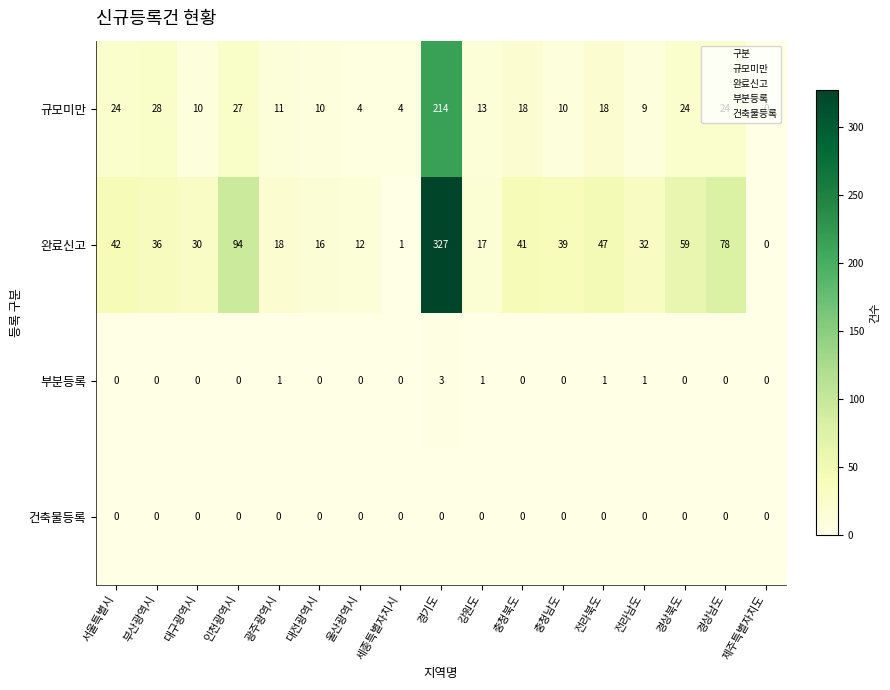

Rank the series by their maximum value, from lowest to highest.

건축물등록, 부분등록, 규모미만, 완료신고